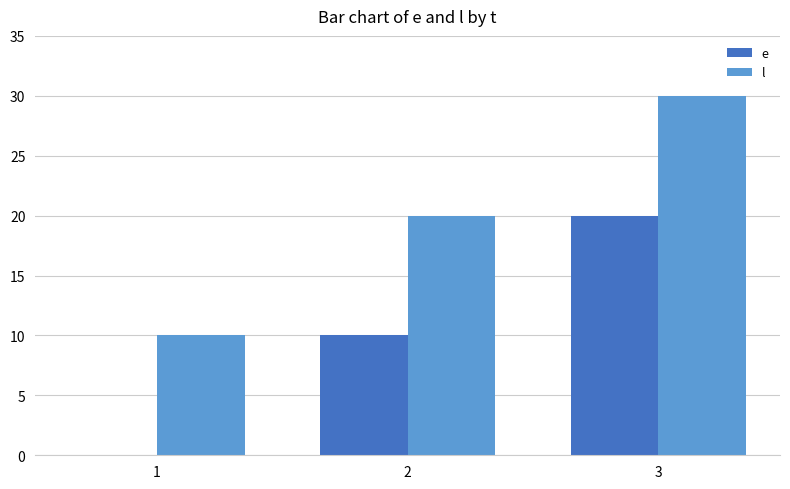

Which series has the largest total across all categories?

l